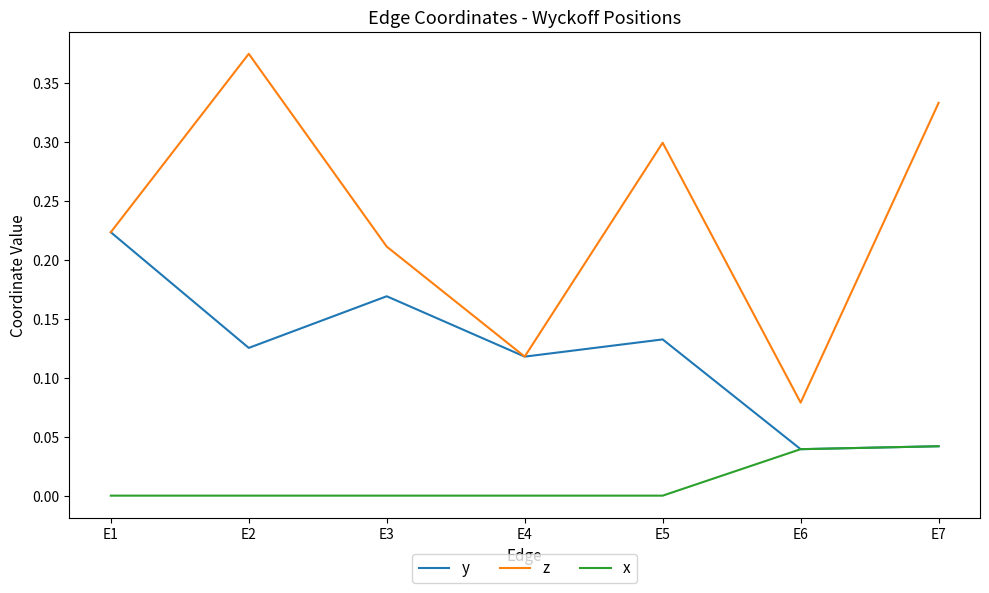

The y series shows 0.1 at E1. True or false?

False